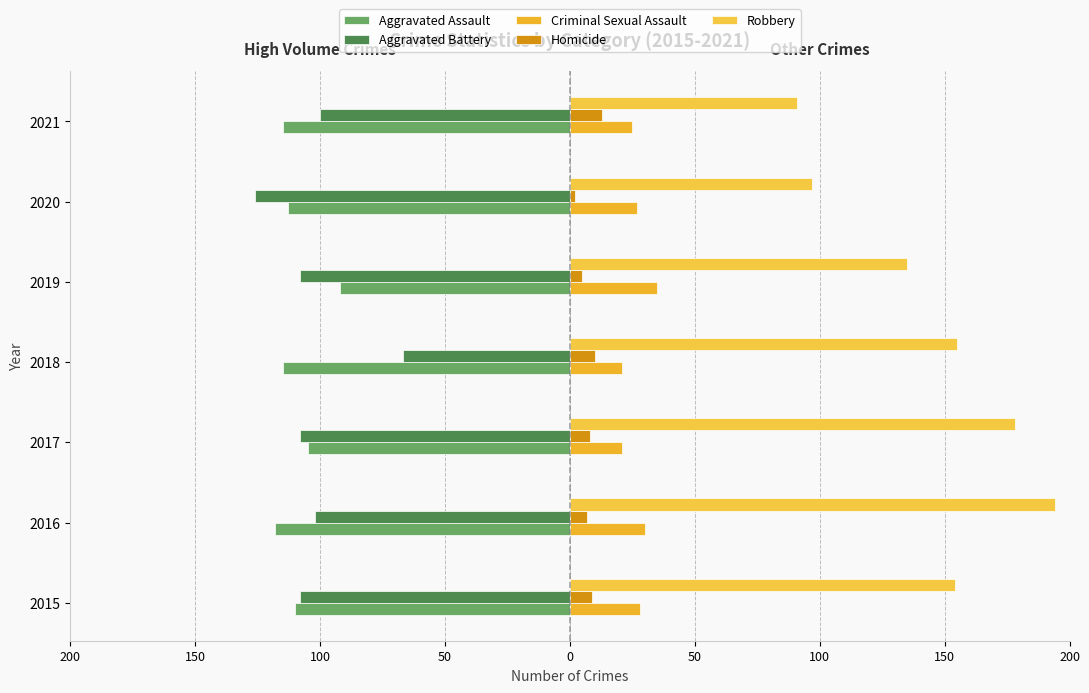

What is the highest value of the Aggravated Battery series?

-67